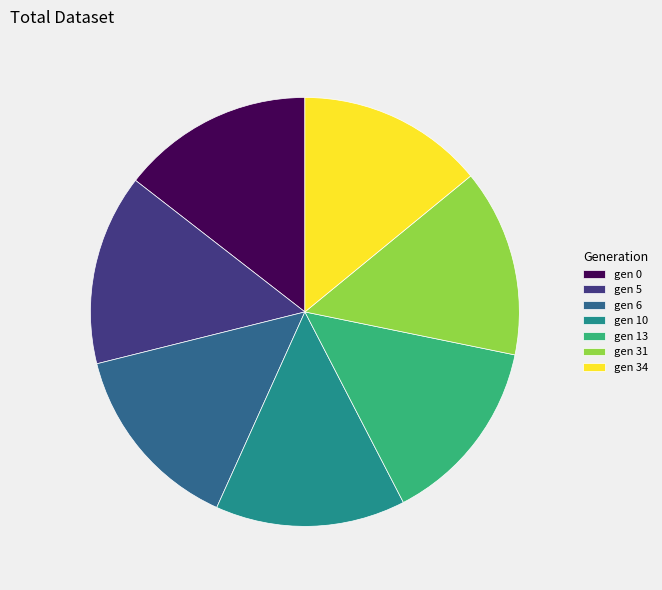

How many slices are in this pie chart?

7